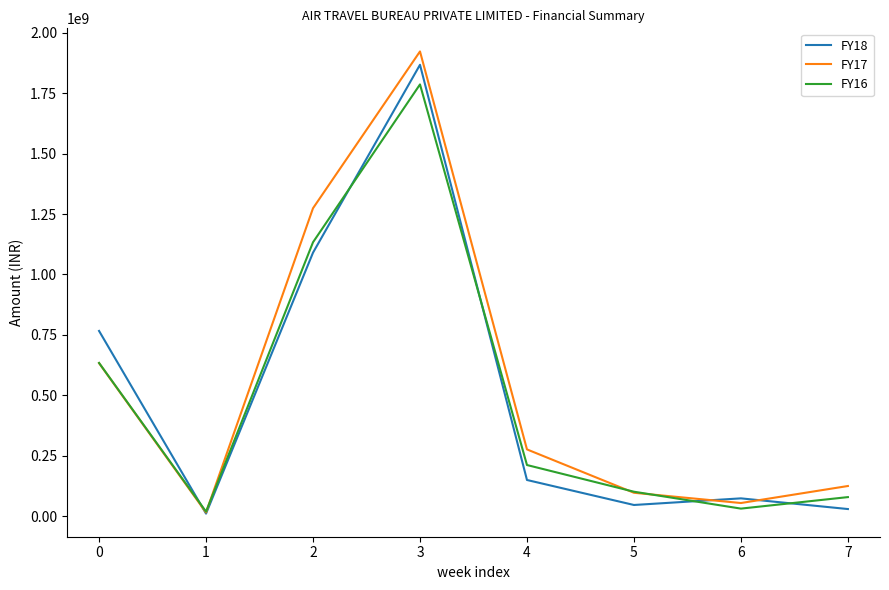

What is the average value of the FY16 series?

499450000